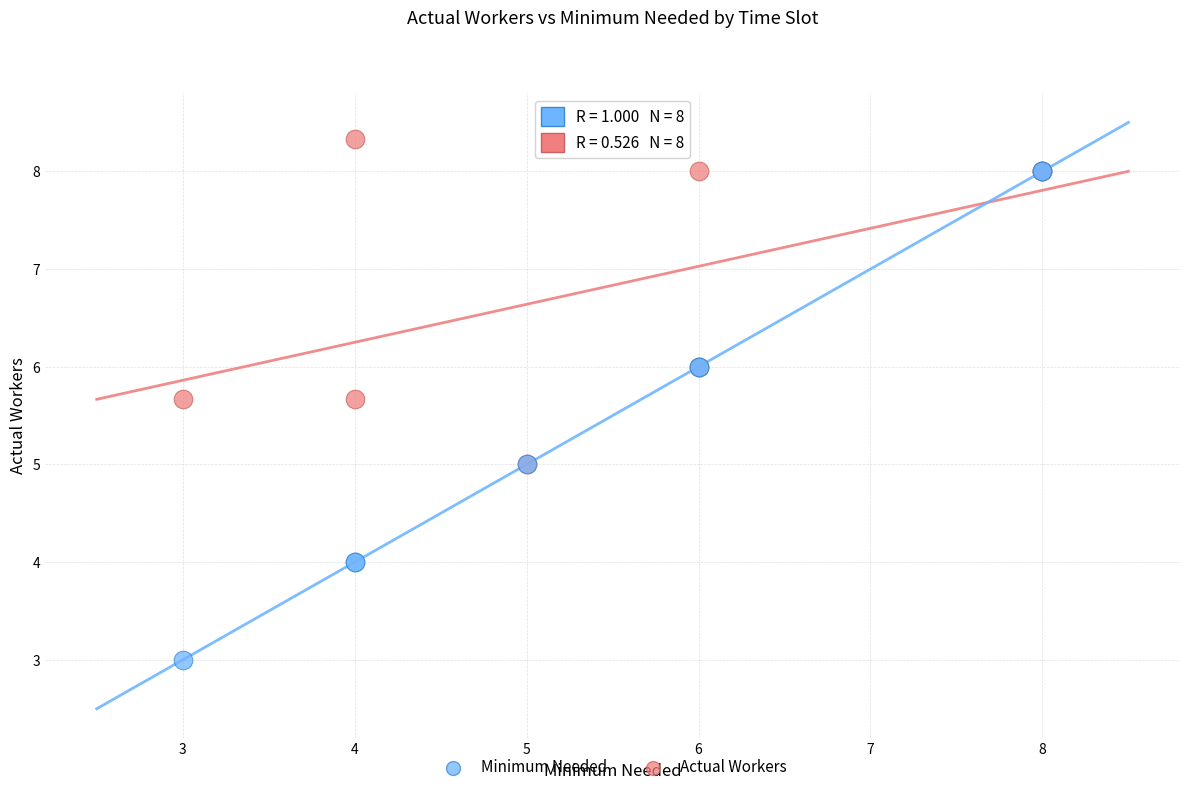

Which series contains the highest Y value?

Actual Workers